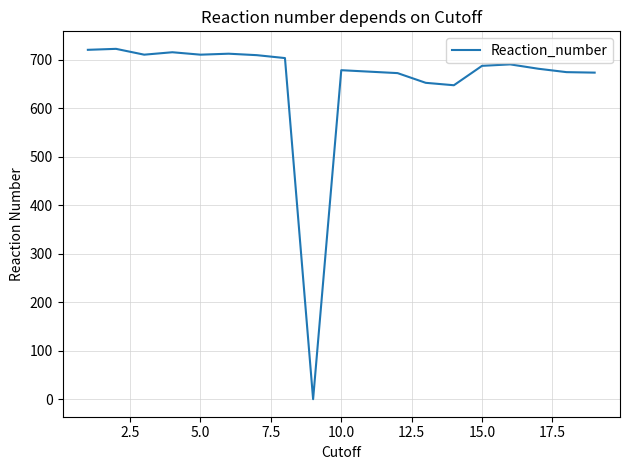

How many lines are shown in the chart?

1